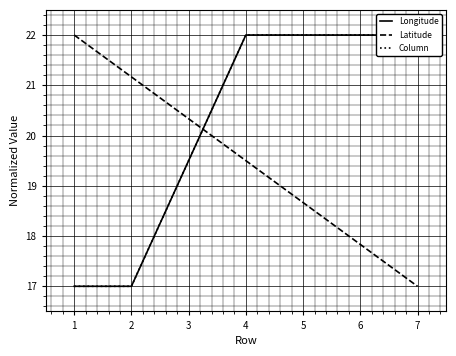

What is the minimum value shown in the chart?

17.0